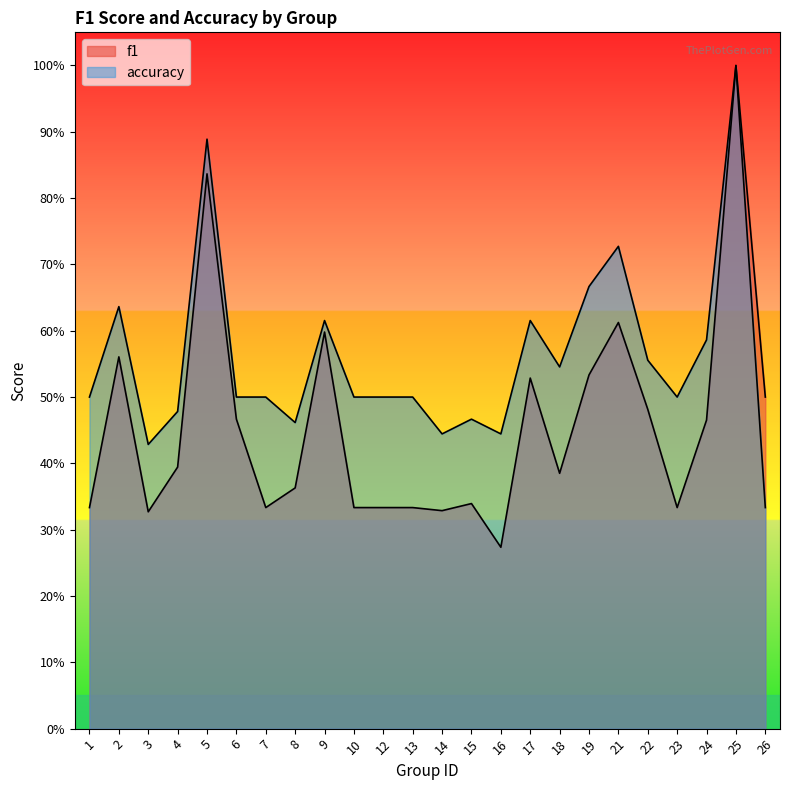

The accuracy series shows 0.1 at 17. True or false?

False